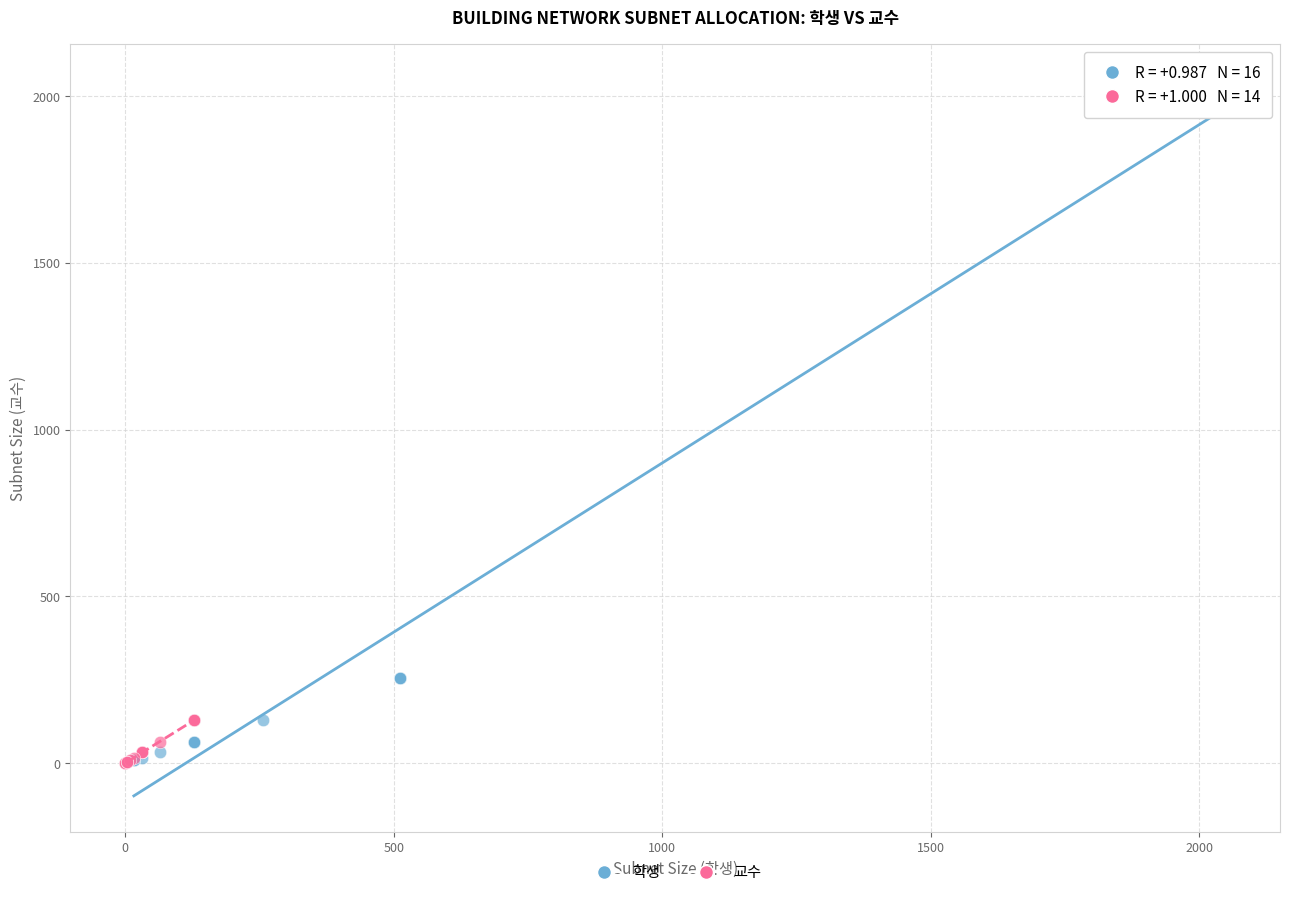

Which series reaches the maximum Y coordinate?

학생